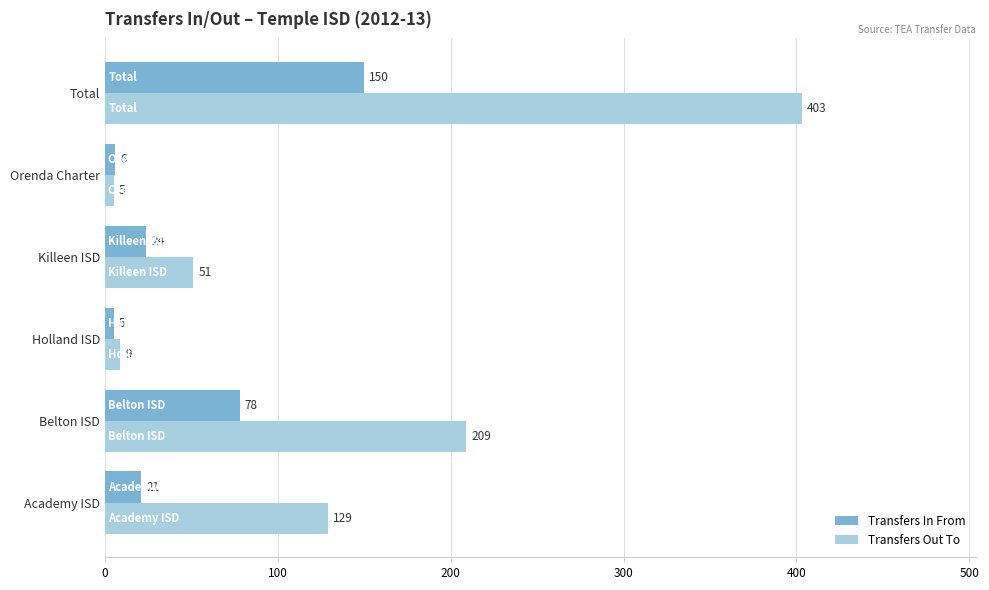

Which category has the highest value across all series?

Total